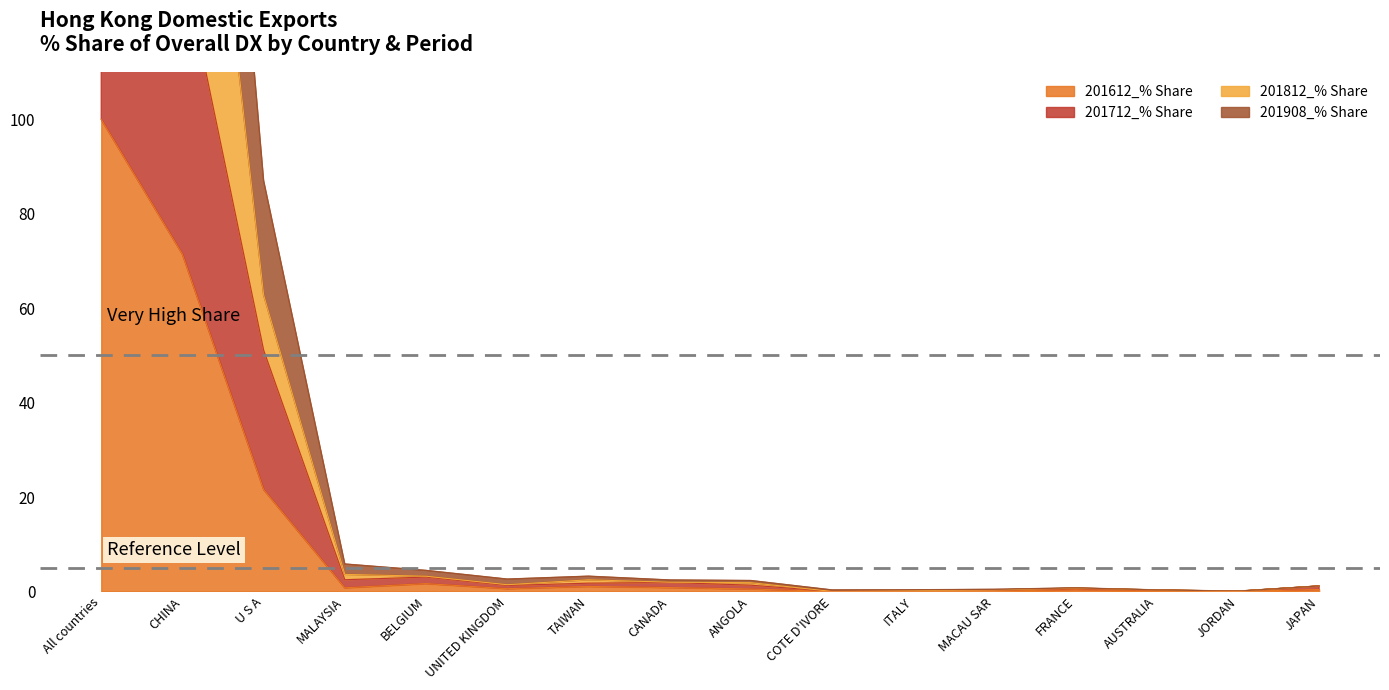

The value of 201612_% Share at COTE D'IVORE is 0.0. True or false?

True